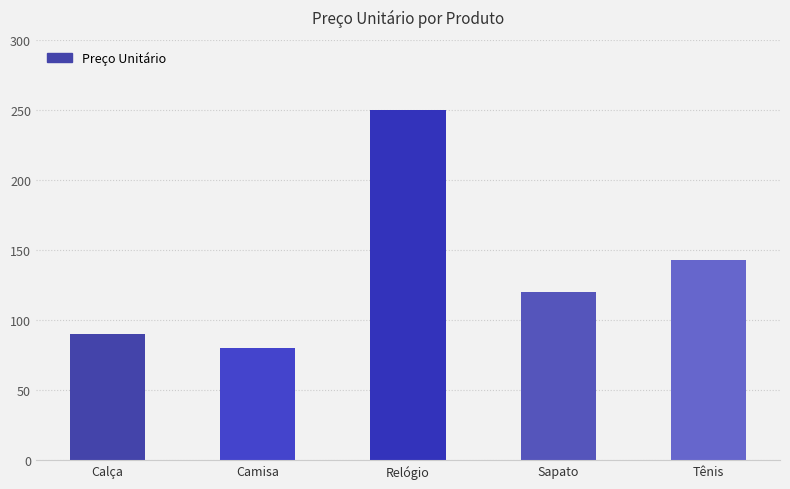

Reading left to right, list all the values displayed in this chart.

89.9	79.9	250.0	120.0	143.0